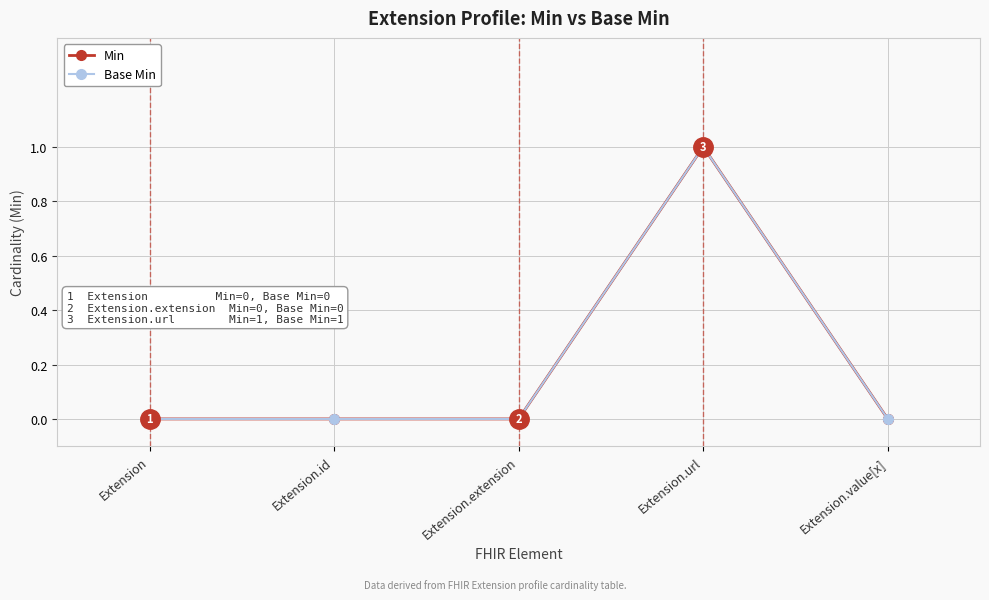

Does the chart have visible grid lines?

Yes